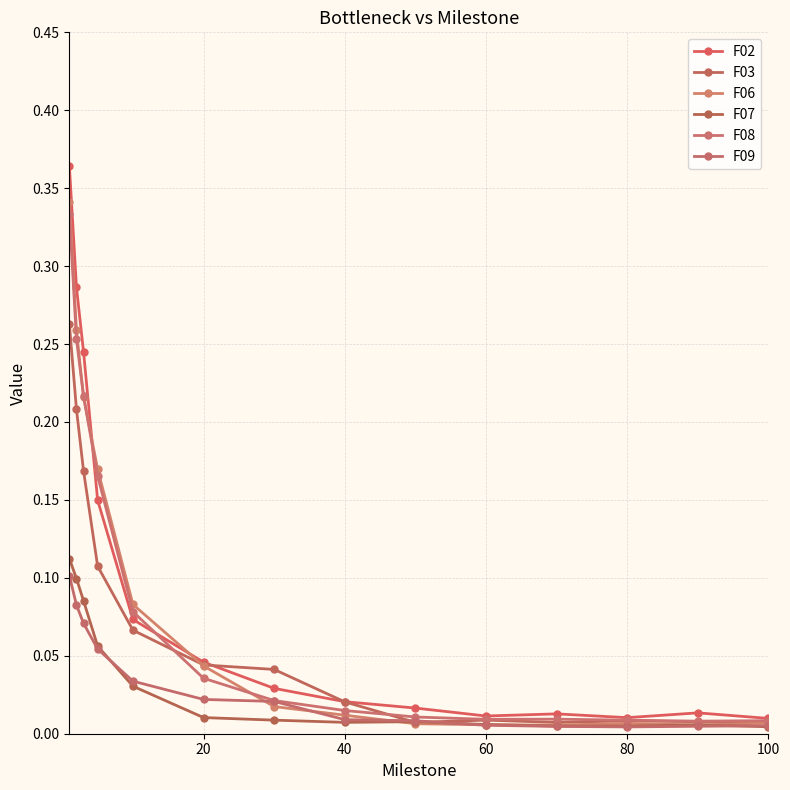

After their last crossing, which series has the higher values: F03 or F02?

F02